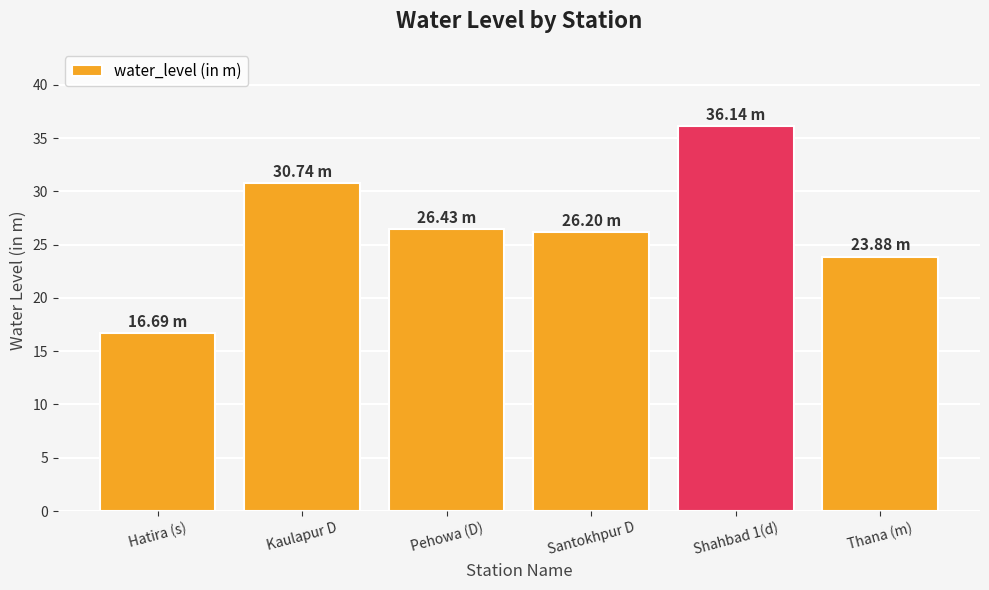

Reading right to left, transcribe all the data shown in this chart.

23.9	36.1	26.2	26.4	30.7	16.7